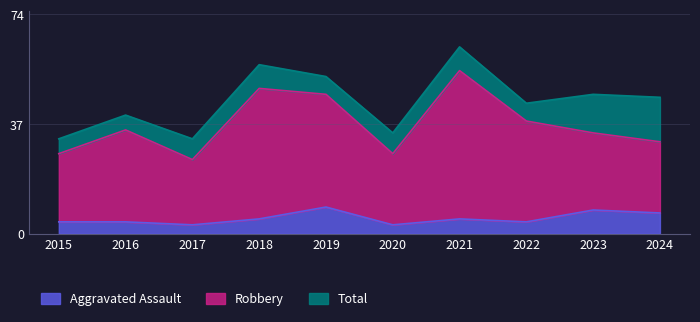

How many data points in Total are above 46?

4